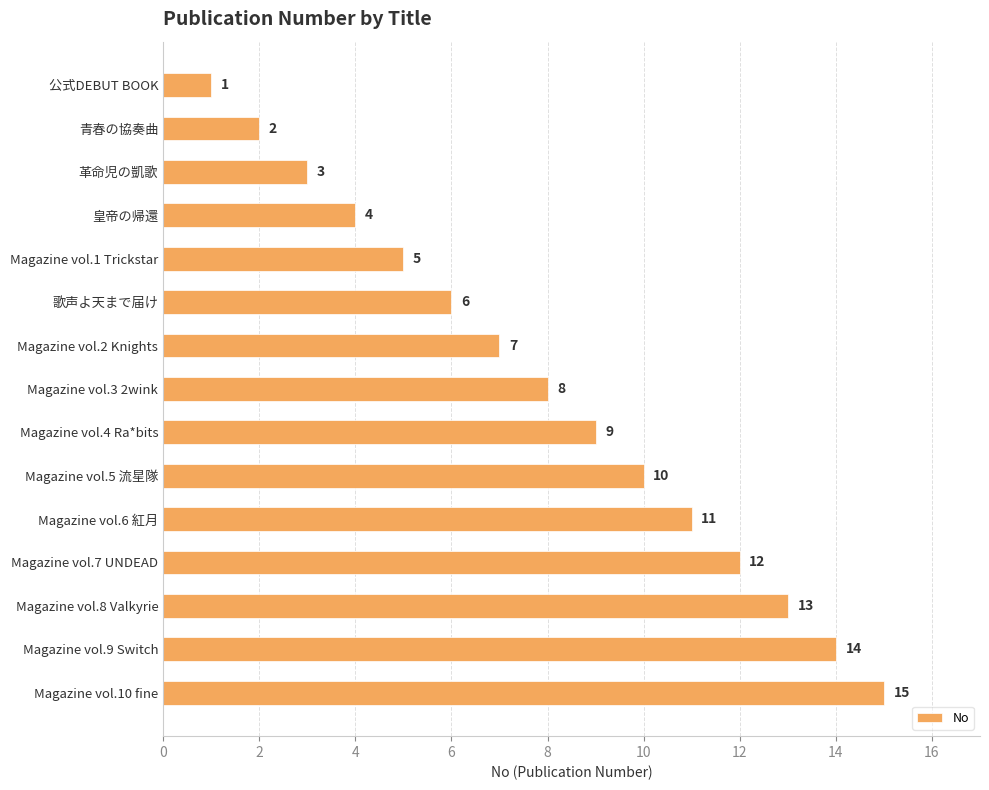

List the labels in order of value, largest first.

Magazine vol.10 fine, Magazine vol.9 Switch, Magazine vol.8 Valkyrie, Magazine vol.7 UNDEAD, Magazine vol.6 紅月, Magazine vol.5 流星隊, Magazine vol.4 Ra*bits, Magazine vol.3 2wink, Magazine vol.2 Knights, 歌声よ天まで届け, Magazine vol.1 Trickstar, 皇帝の帰還, 革命児の凱歌, 青春の協奏曲, 公式DEBUT BOOK